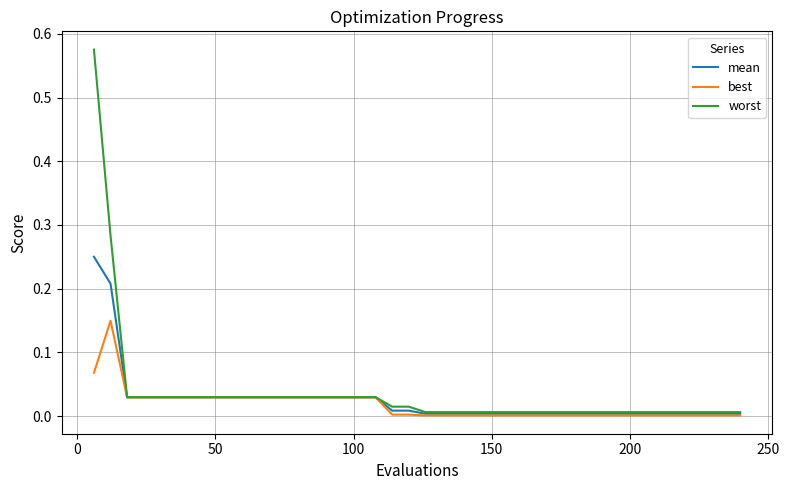

List the series in order of their peak value, highest first.

worst, mean, best